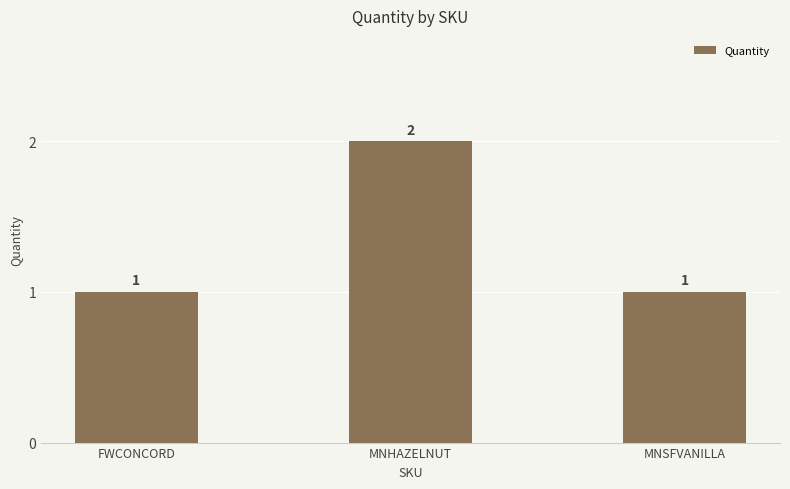

Reading left to right, transcribe all the data shown in this chart.

FWCONCORD=1	MNHAZELNUT=2	MNSFVANILLA=1